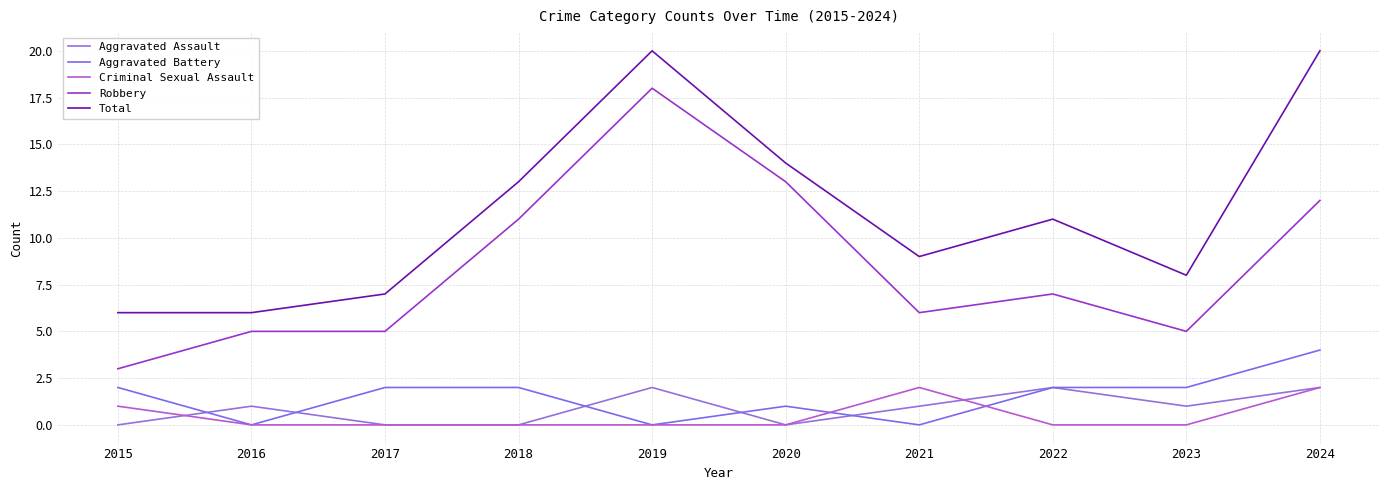

What is the sum of the Aggravated Assault values at 2015 and 2023?

1